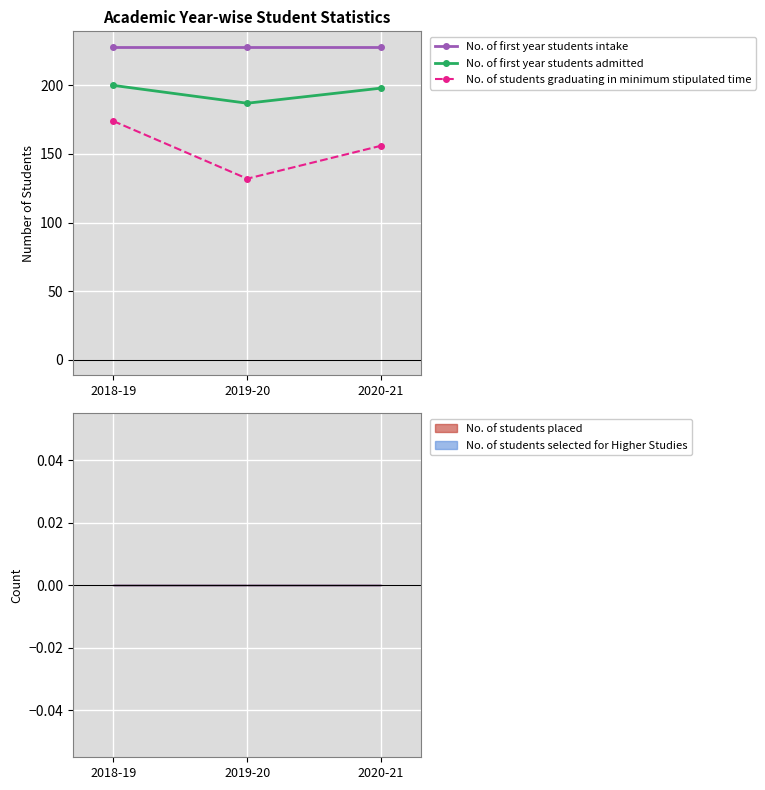

What is the label of the 2nd point from the right?

2019-20